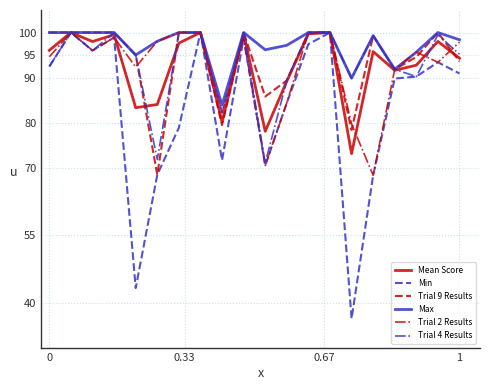

Which series has the largest total across all categories?

Max